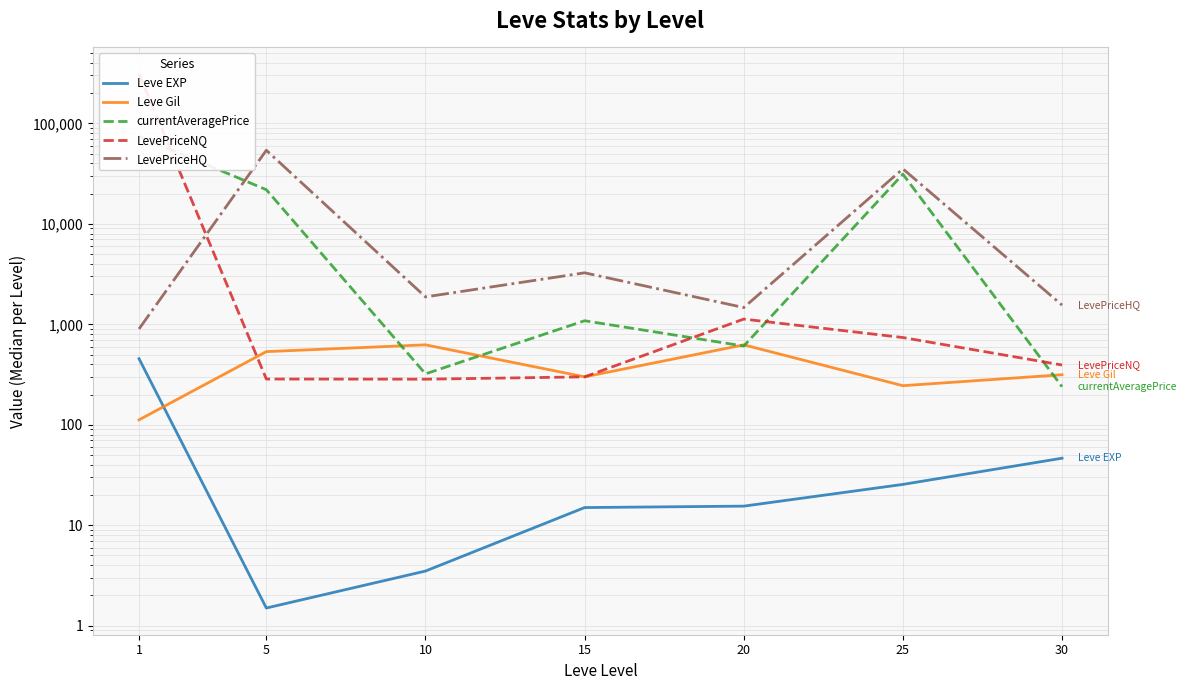

What is the value of the Leve Gil point at the 1st from the left?

112.0